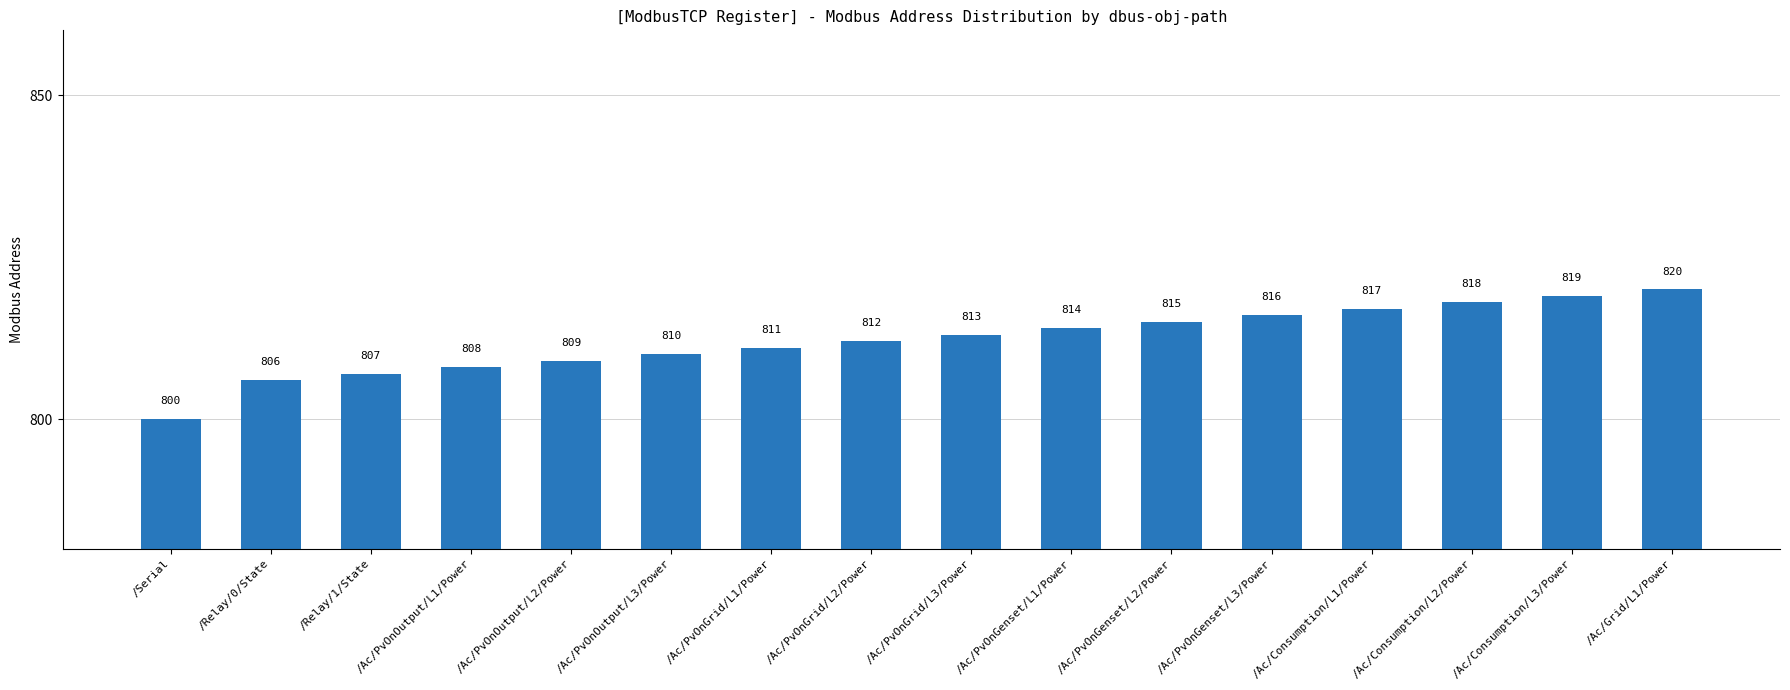

Is it true that the value at /Ac/Consumption/L1/Power is 453?

False